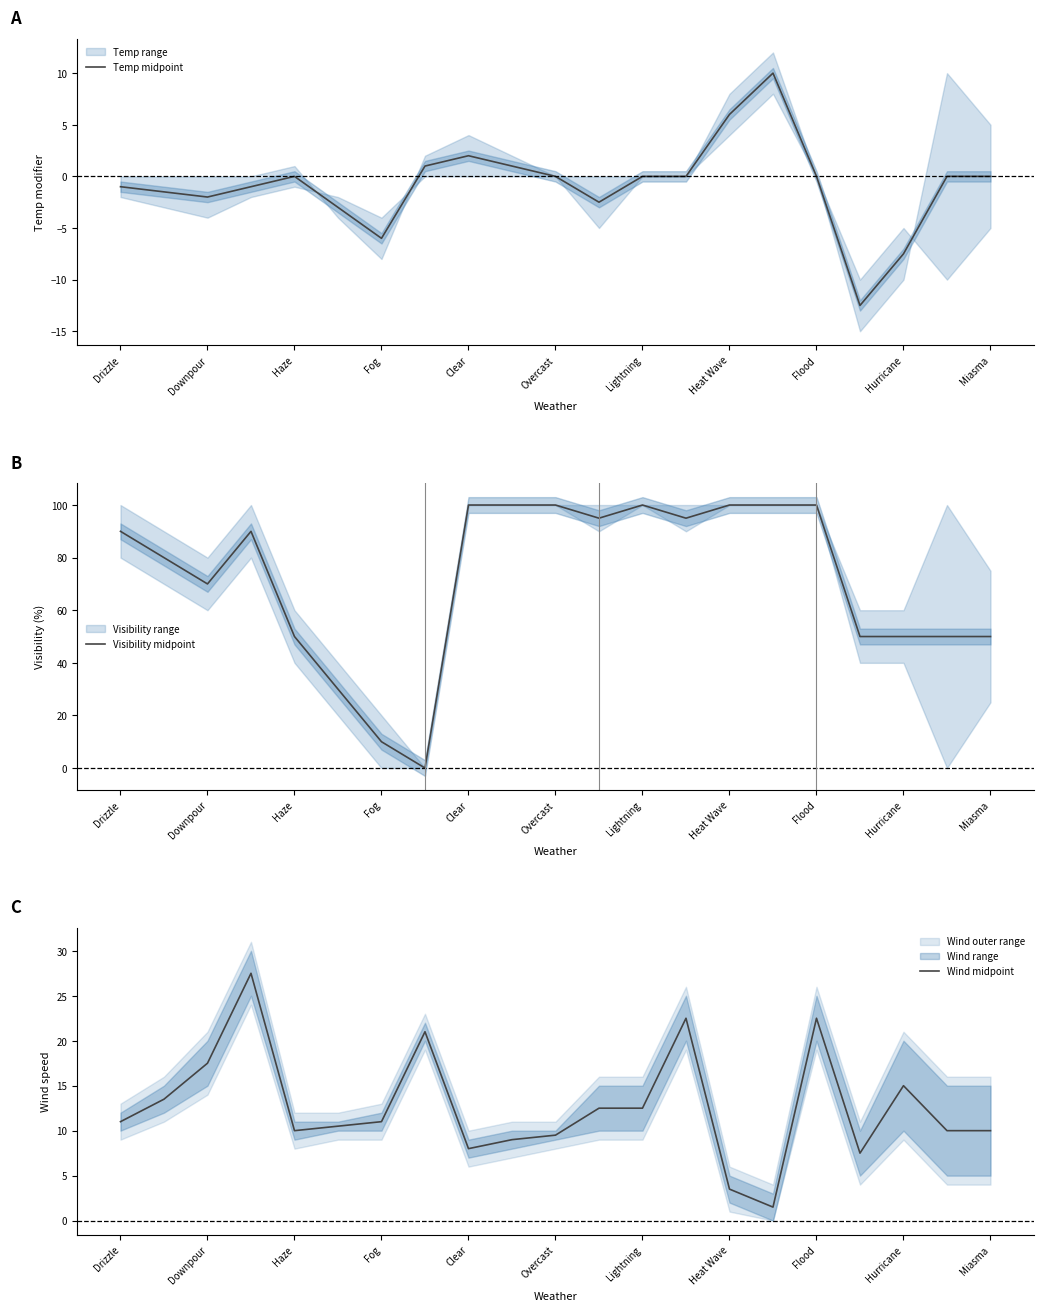

True or false: Visibility midpoint has a value of 10 at Fog.

True